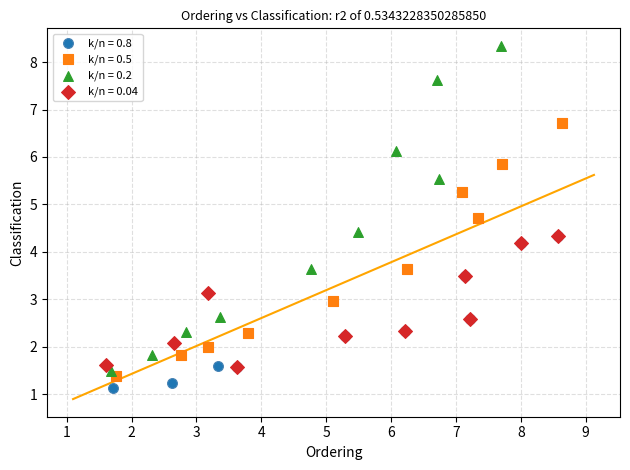

Which series contains the highest Y value?

k/n = 0.2